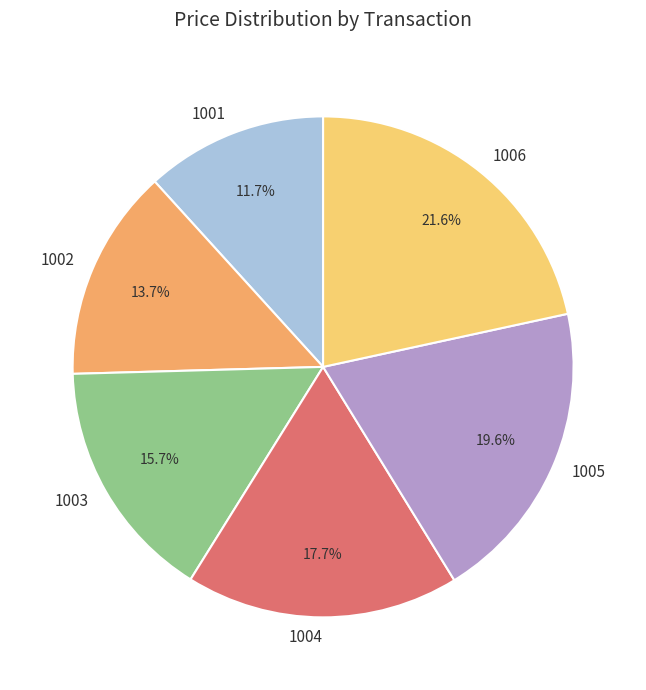

How many slices are in this pie chart?

6